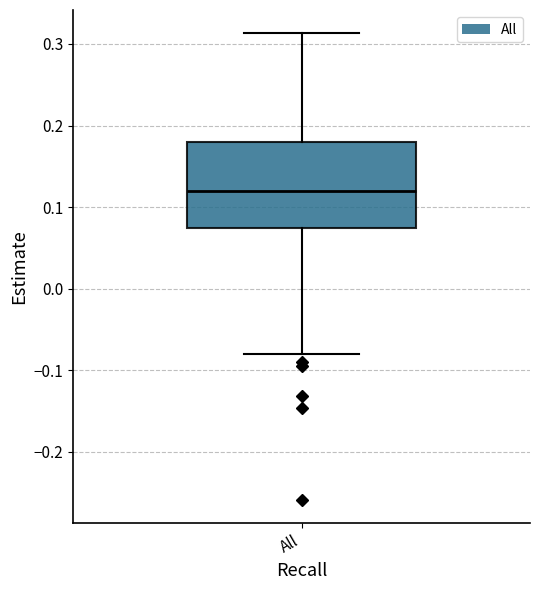

Transcribe this box plot: give where the median line is, the range the box spans, and where the two whiskers end, as read against the y-axis. The values are not printed on the chart, so give them approximately, as read against the axis.

median 0.12, box 0.07 to 0.18, whiskers -0.08 to 0.31